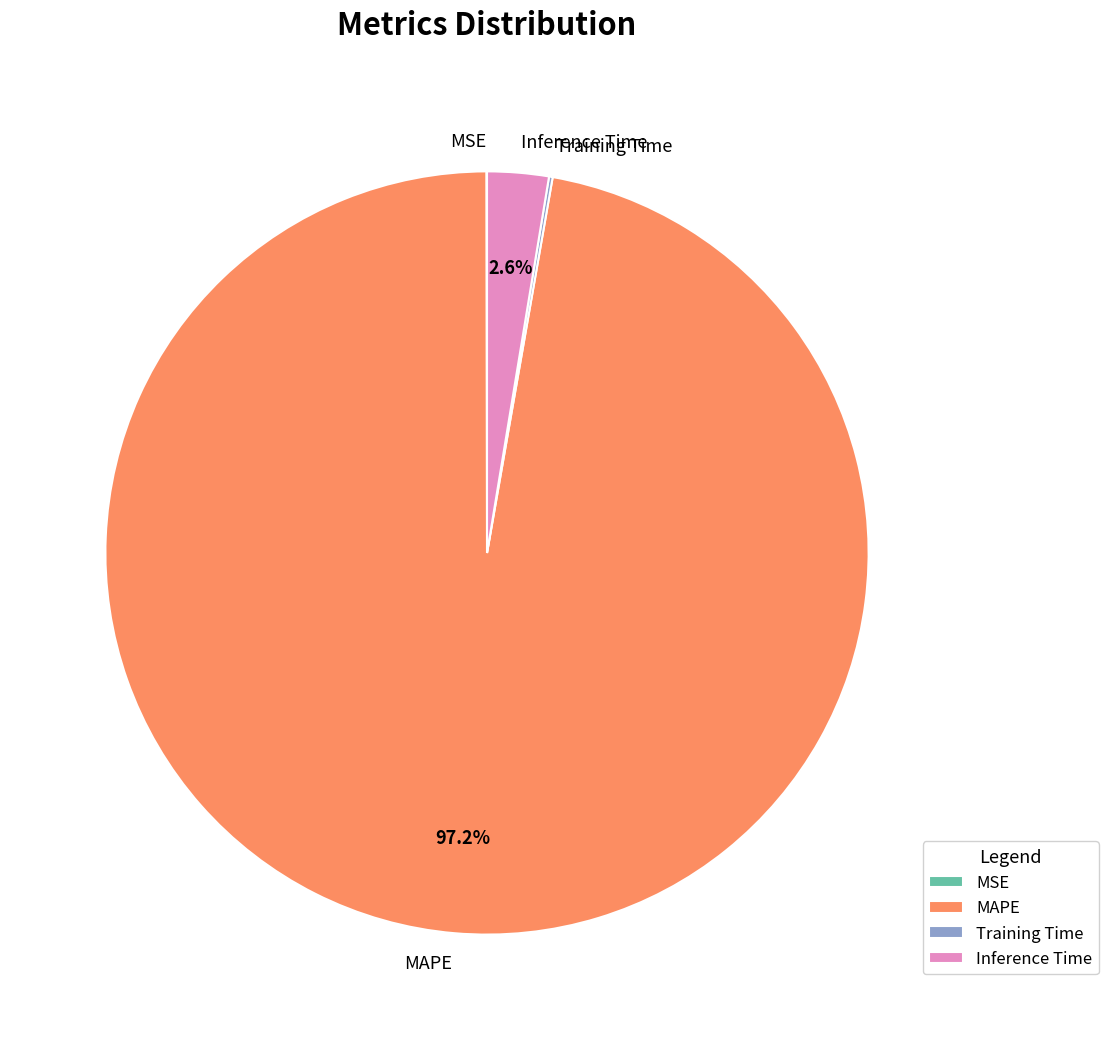

Which slice represents more than half of the pie?

MAPE